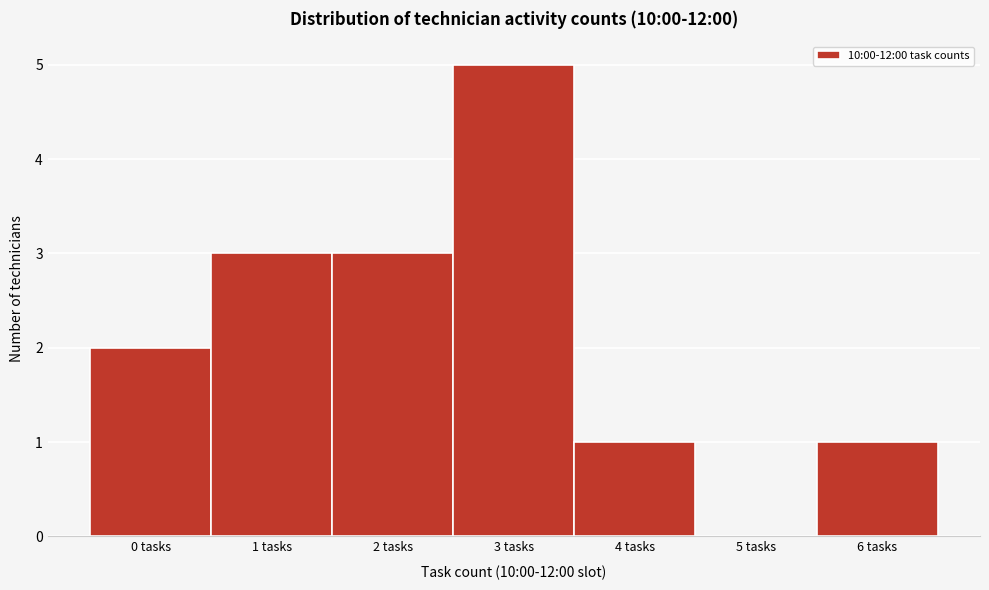

Reading left to right, extract all data points from this chart.

0 tasks=2	1 tasks=3	2 tasks=3	3 tasks=5	4 tasks=1	5 tasks=0	6 tasks=1